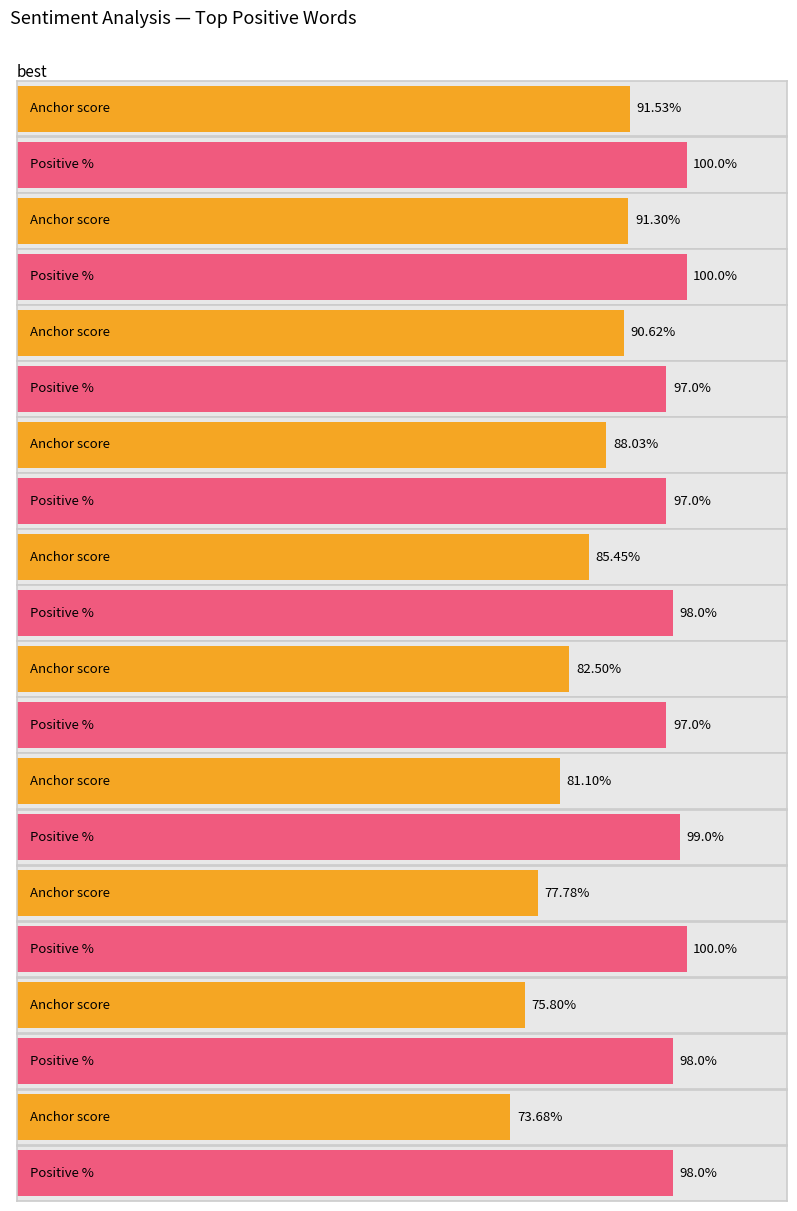

How many categories are shown in the chart?

10